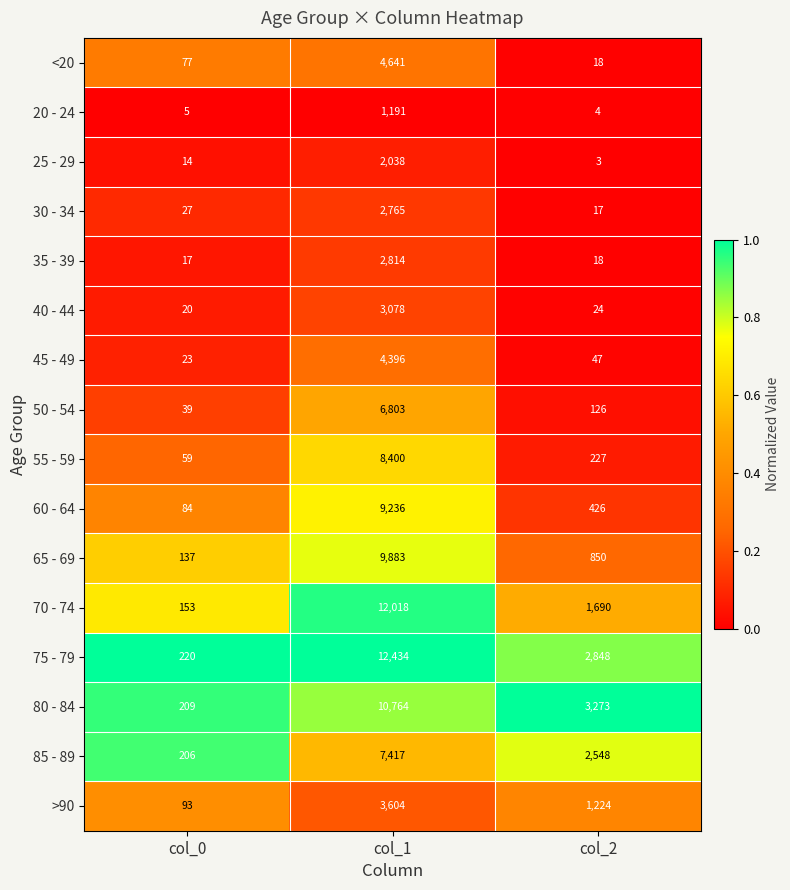

What is the difference between the maximum and second lowest values in the 70 - 74 series?

10328